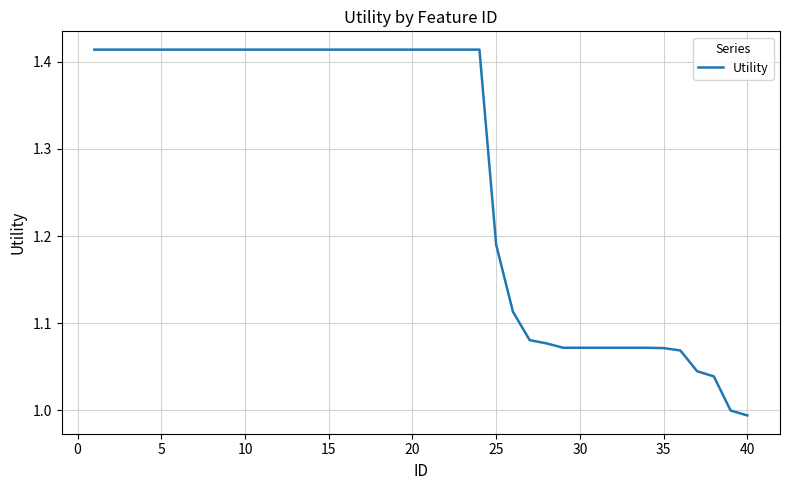

Does the chart have visible grid lines?

Yes